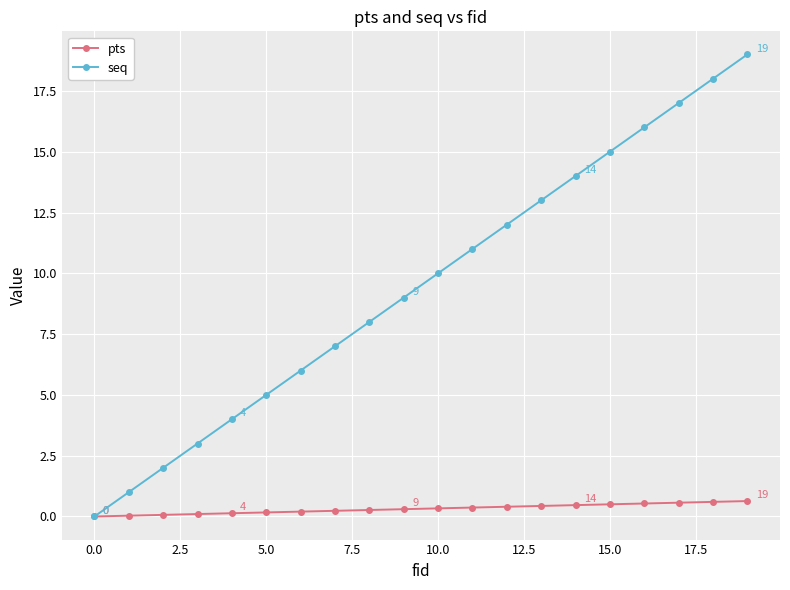

What is the difference between the maximum and minimum values in the seq series?

19.0